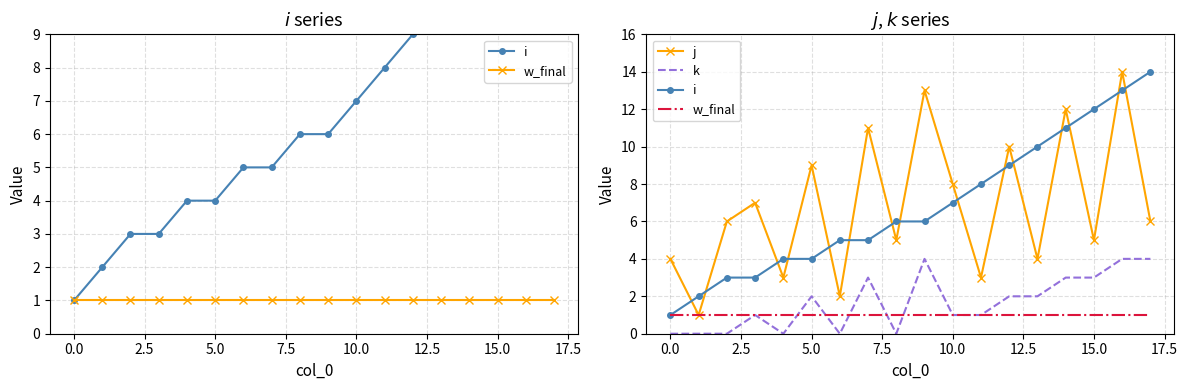

Reading left to right, extract all data points from this chart.

i: 1	2	3	3	4	4	5	5	6	6	7	8	9	10	11	12	13	14
w_final: 1	1	1	1	1	1	1	1	1	1	1	1	1	1	1	1	1	1
j: 4	1	6	7	3	9	2	11	5	13	8	3	10	4	12	5	14	6
k: 0	0	0	1	0	2	0	3	0	4	1	1	2	2	3	3	4	4